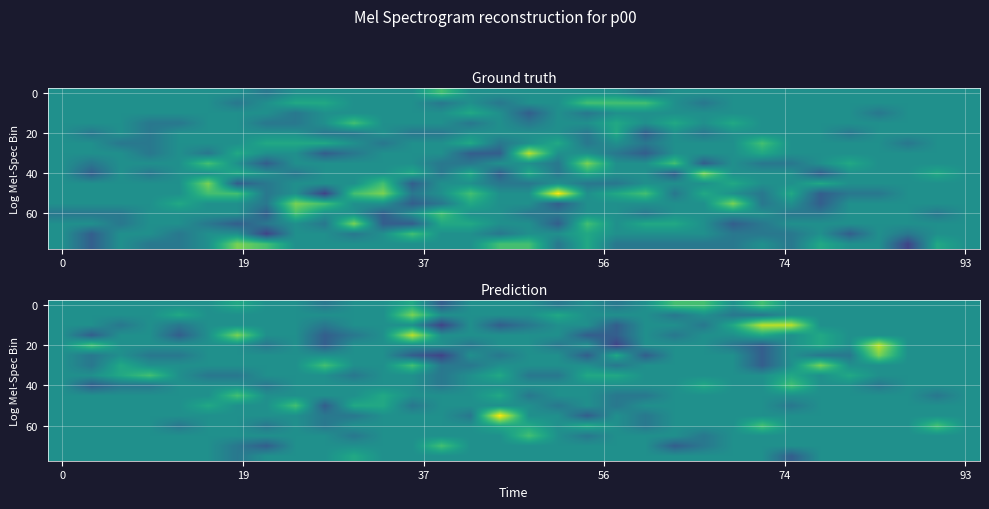

At which category does the chart reach its minimum across all series?

13